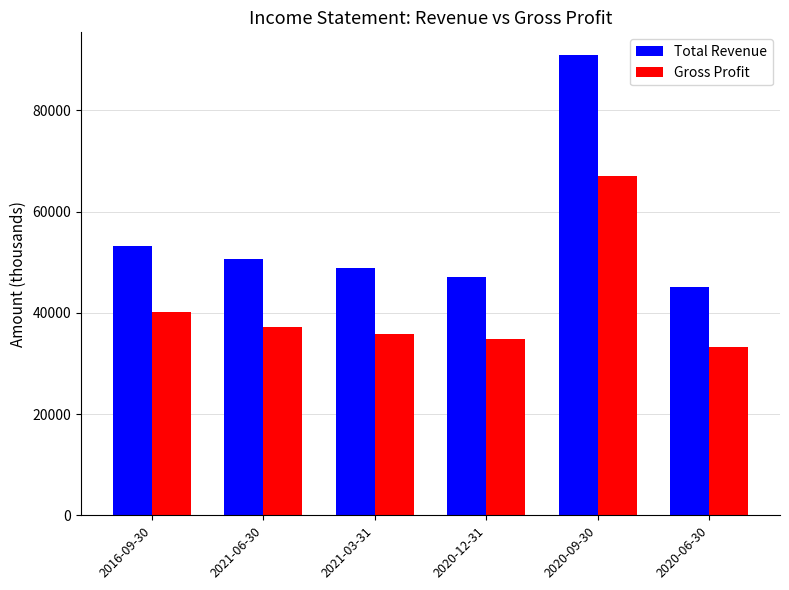

Rank the series at 2020-09-30 from lowest to highest value.

Gross Profit, Total Revenue